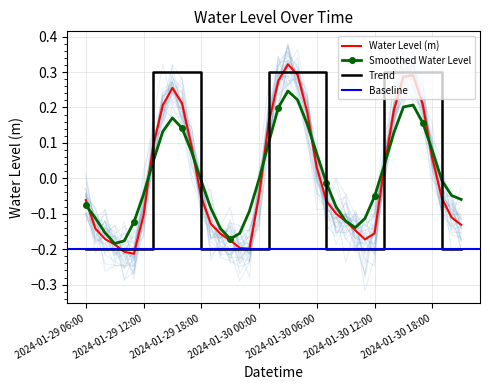

What is the difference between the maximum and minimum values?

0.5